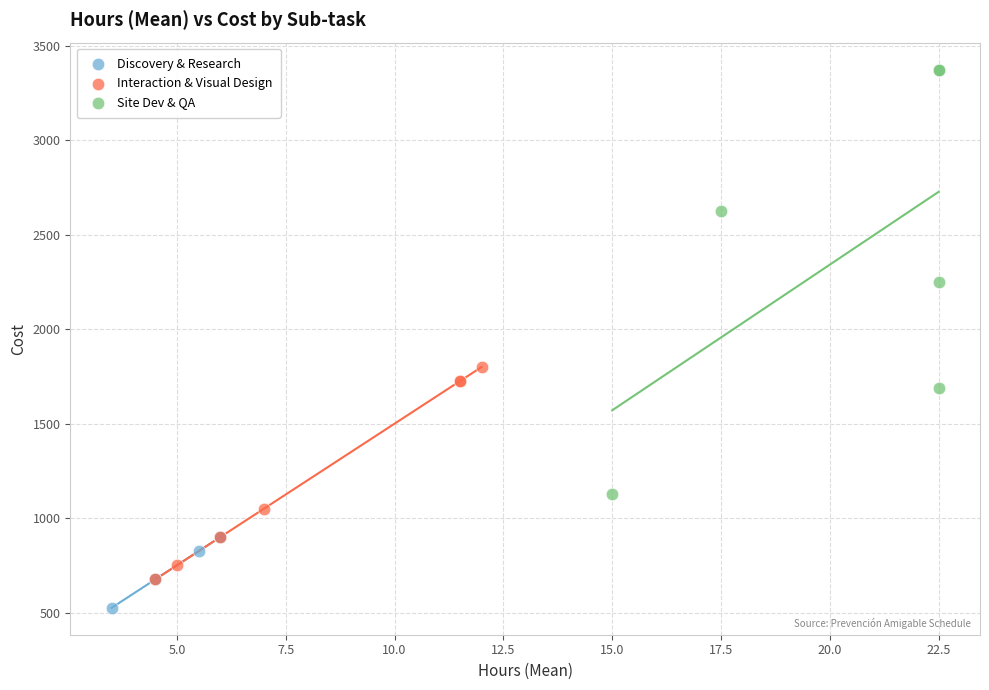

Which series reaches the minimum Y coordinate?

Discovery & Research